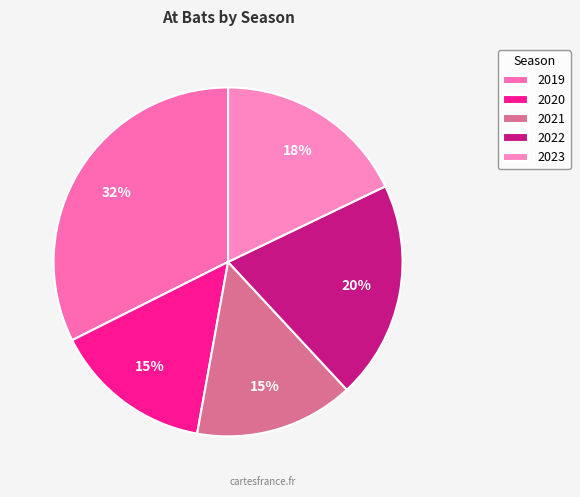

Which slice is the largest?

2019